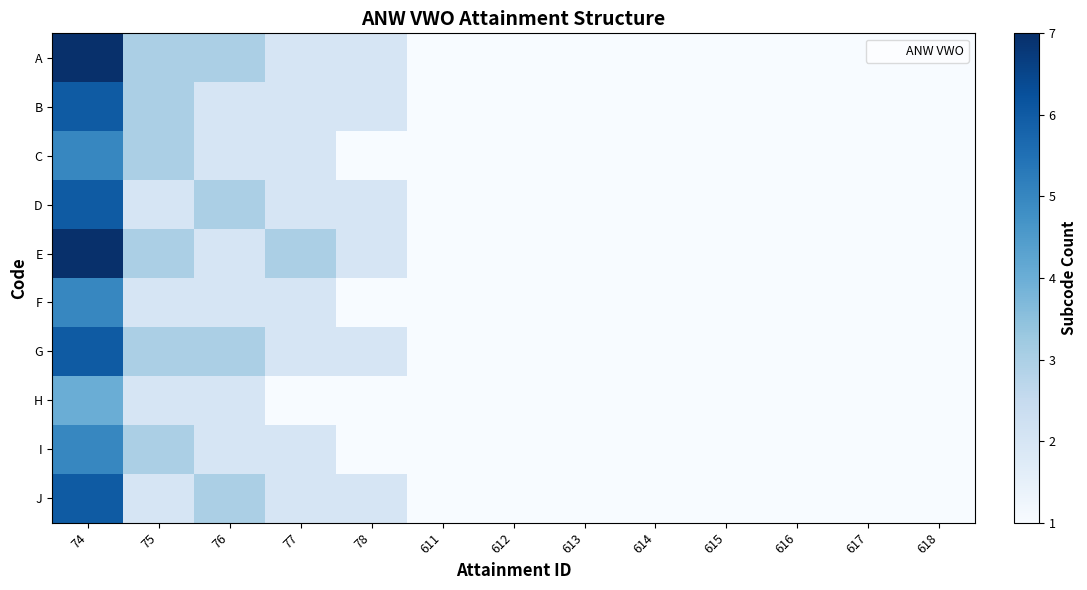

What is the total value across all series at 77?

20